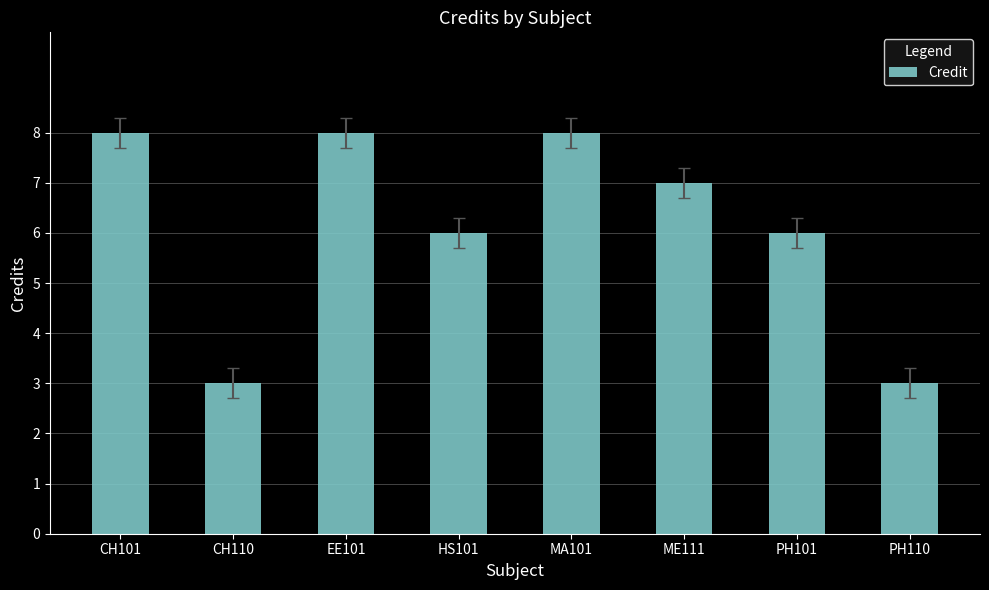

True or false: the data shows 2 at CH110.

False